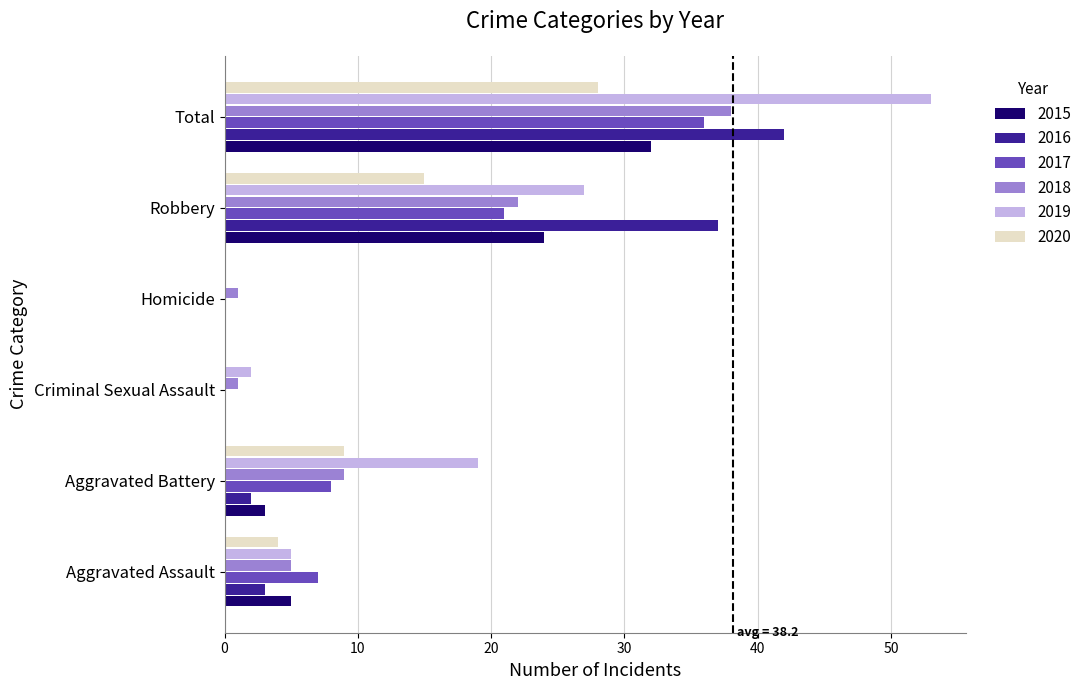

Read the 2019 value at Robbery, to the nearest 10.

30